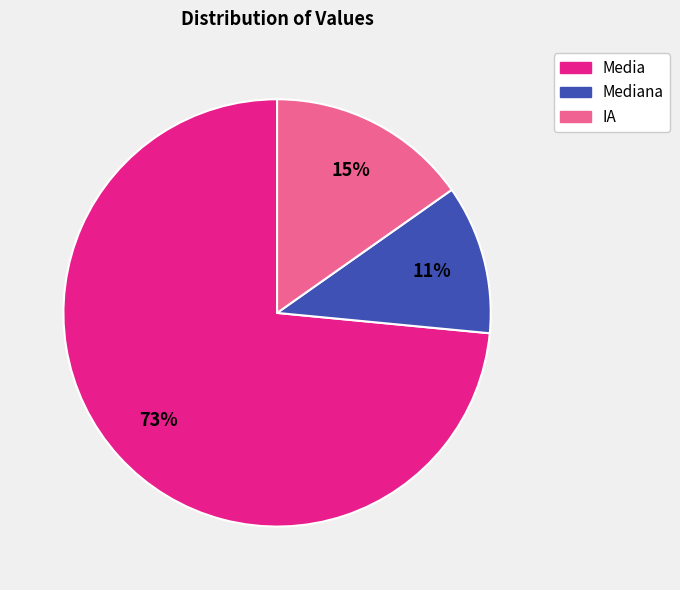

To the nearest percent, what is the average slice percentage?

33%